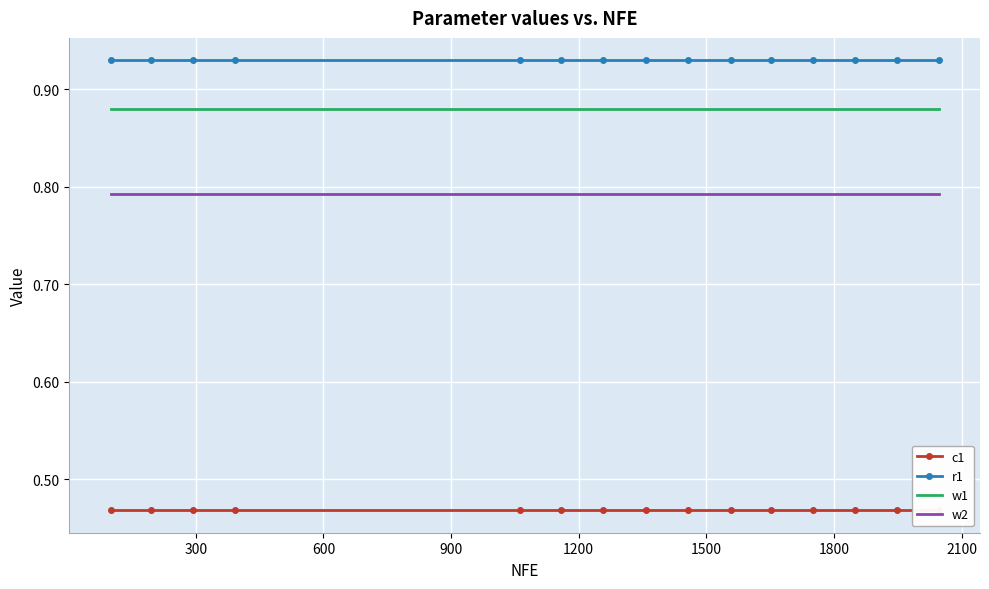

True or false: w2 and w1 intersect in this chart.

False